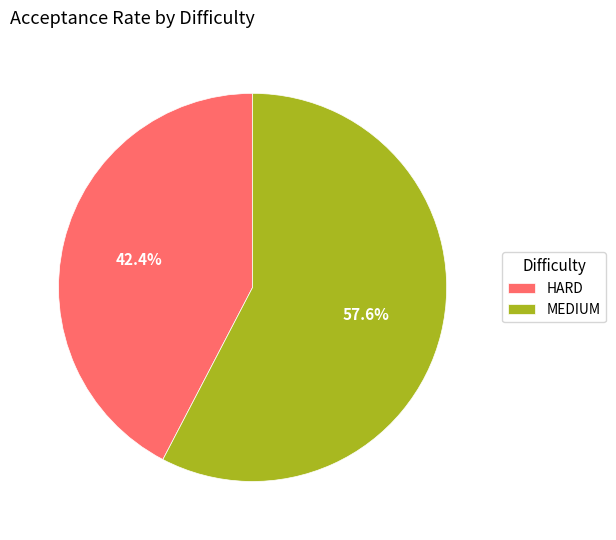

Combined, what portion of the pie is HARD and MEDIUM?

100.0%